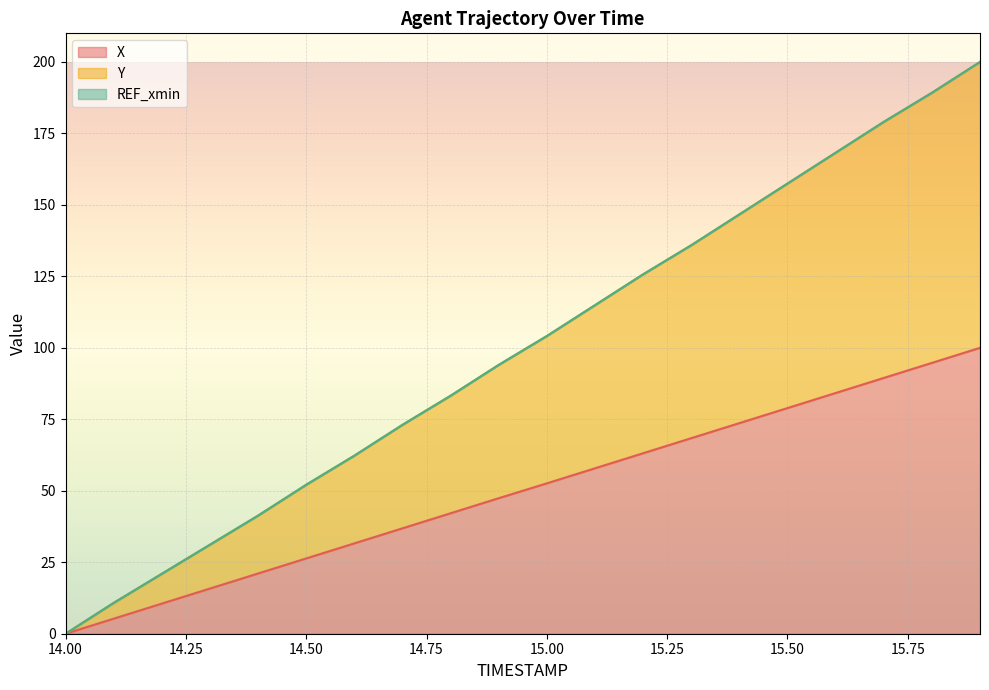

Is the value of Y at 15.5 greater than the value of X at 14.1?

Yes